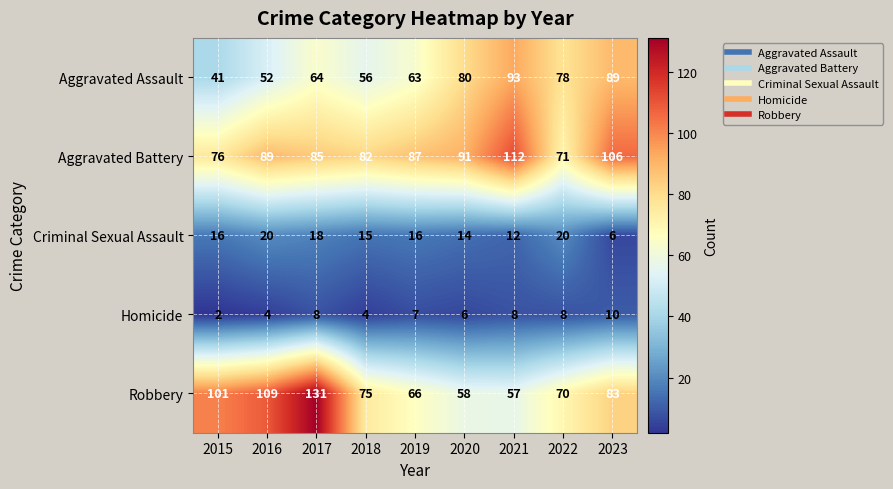

True or false: Robbery has a value of 46 at 2016.

False